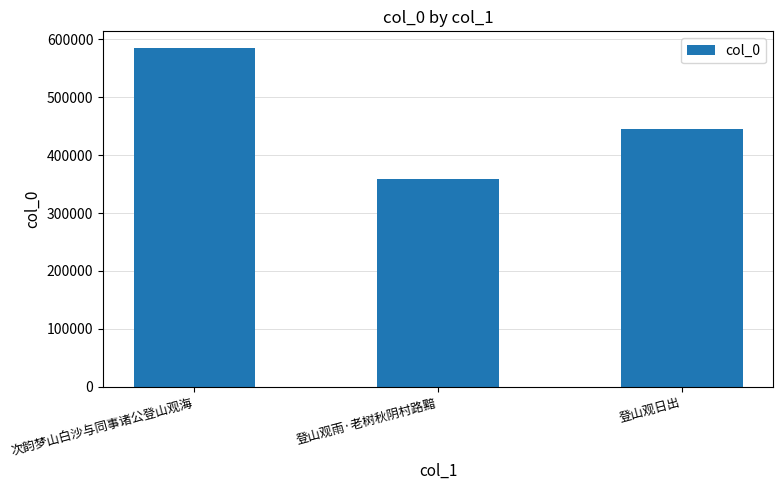

Which has a higher value, 登山观日出 or 次韵梦山白沙与同事诸公登山观海?

次韵梦山白沙与同事诸公登山观海